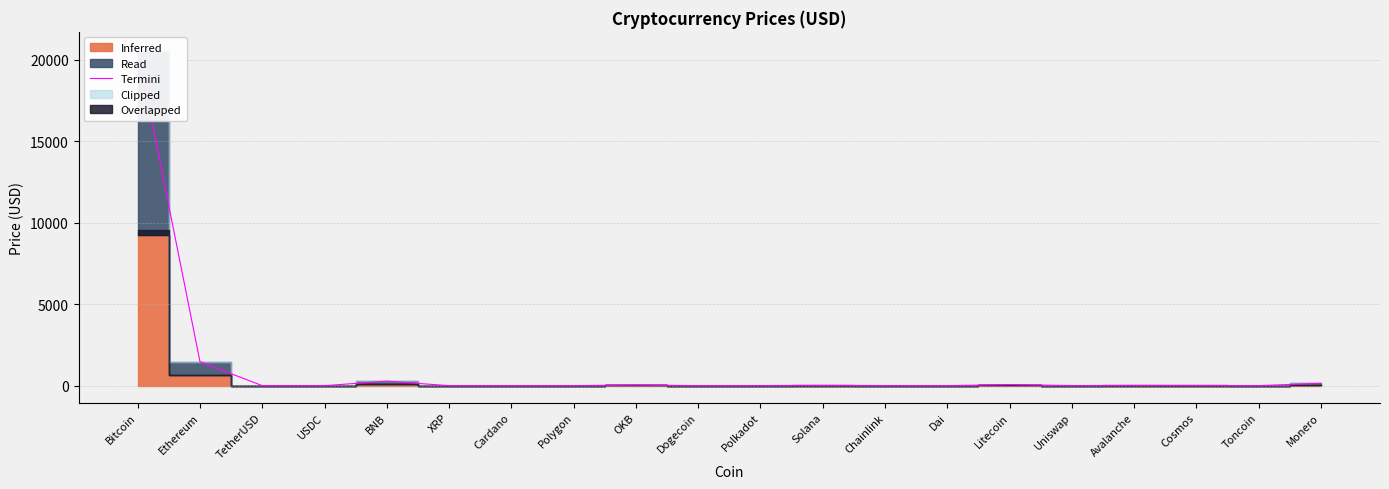

Where is the data nearest to the value 10286?

Ethereum